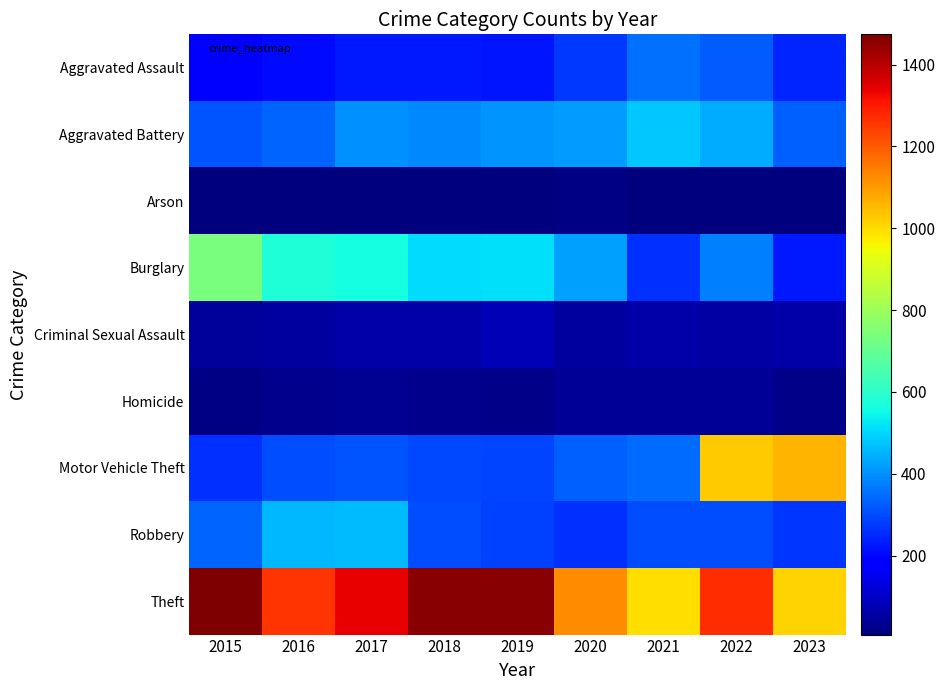

Reading left to right, list all the values displayed in this chart.

Aggravated Assault: 2015=194	2016=206	2017=225	2018=225	2019=223	2020=273	2021=352	2022=327	2023=243
Aggravated Battery: 2015=316	2016=336	2017=400	2018=389	2019=407	2020=416	2021=479	2022=439	2023=328
Arson: 2015=9	2016=7	2017=10	2018=7	2019=12	2020=17	2021=12	2022=12	2023=12
Burglary: 2015=738	2016=576	2017=562	2018=506	2019=517	2020=425	2021=261	2022=379	2023=228
Criminal Sexual Assault: 2015=46	2016=50	2017=61	2018=59	2019=77	2020=48	2021=61	2022=54	2023=60
Homicide: 2015=15	2016=26	2017=33	2018=25	2019=22	2020=41	2021=38	2022=36	2023=19
Motor Vehicle Theft: 2015=263	2016=304	2017=312	2018=298	2019=290	2020=333	2021=348	2022=1024	2023=1059
Robbery: 2015=337	2016=454	2017=460	2018=301	2019=287	2020=263	2021=300	2022=304	2023=267
Theft: 2015=1474	2016=1259	2017=1339	2018=1461	2019=1459	2020=1120	2021=998	2022=1271	2023=1014